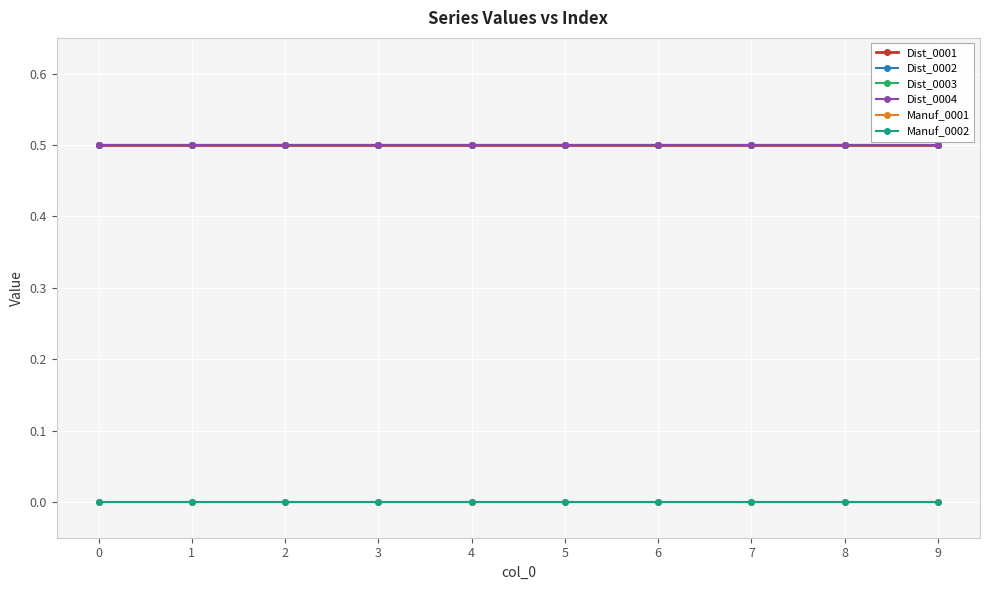

Is this an area chart (filled region under the line)?

No